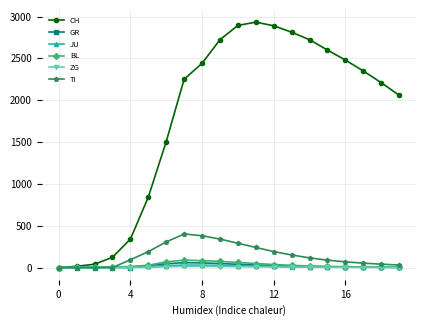

How many distinct data groups are displayed?

6